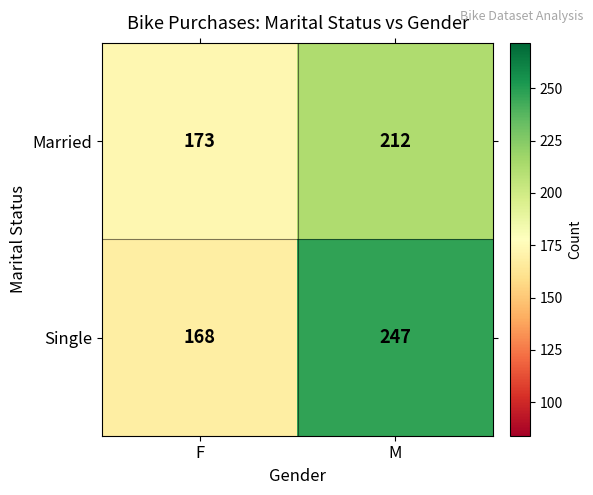

What is the average value of the Single series?

208